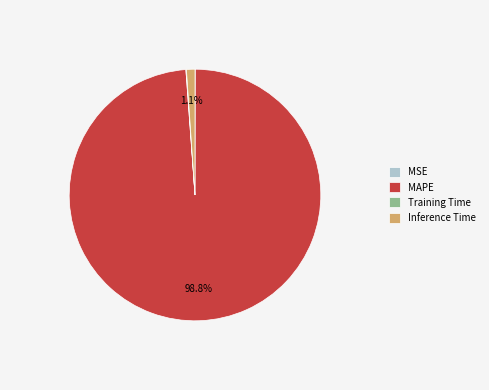

Which slice represents more than half of the pie?

MAPE